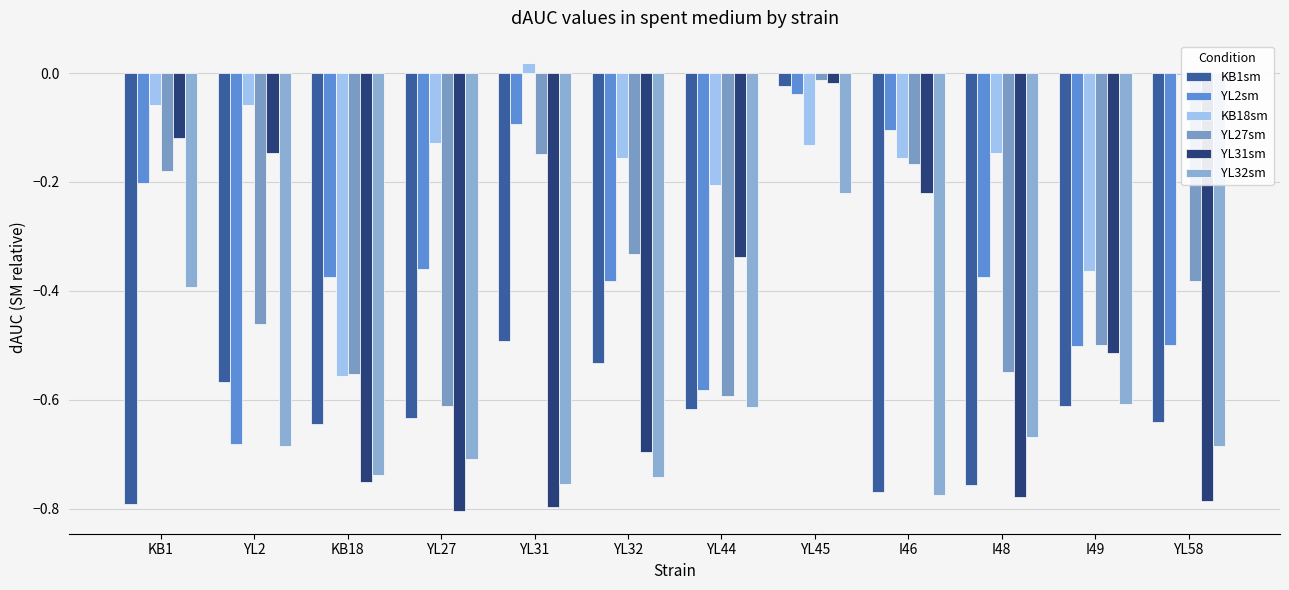

What is the difference between the maximum and minimum values in the YL31sm series?

0.8